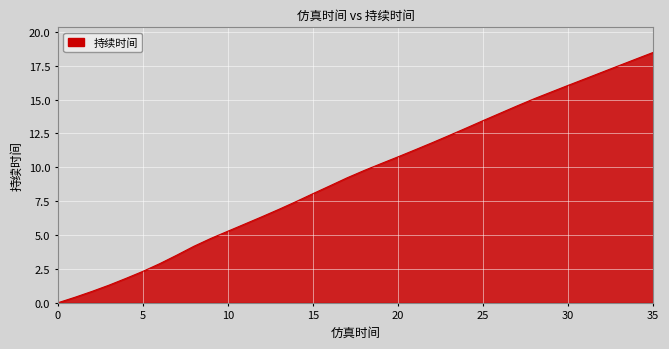

What is the maximum value shown in the chart?

18.5